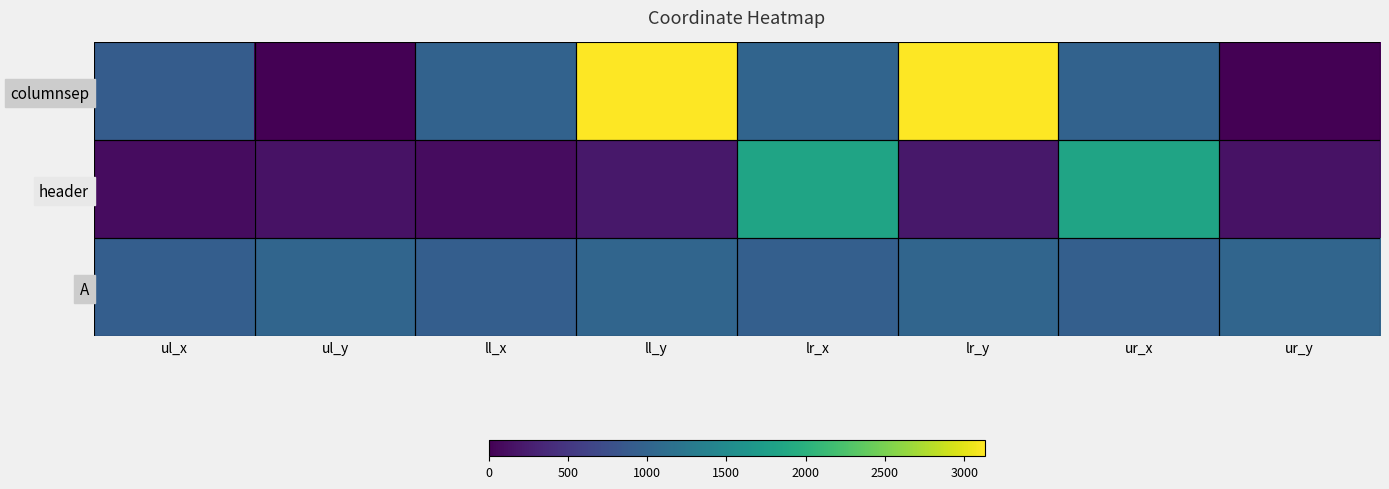

List the series in order of their peak value, lowest first.

A, header, columnsep